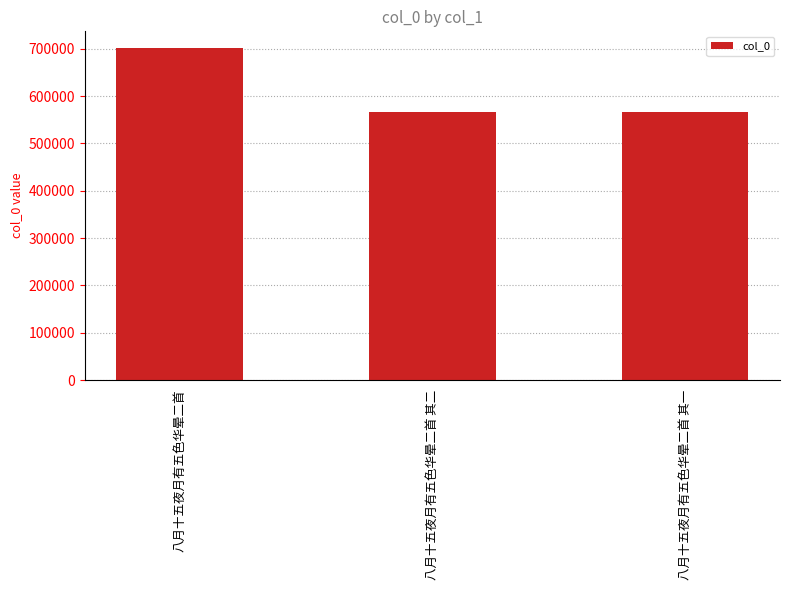

What is the average value?

611242